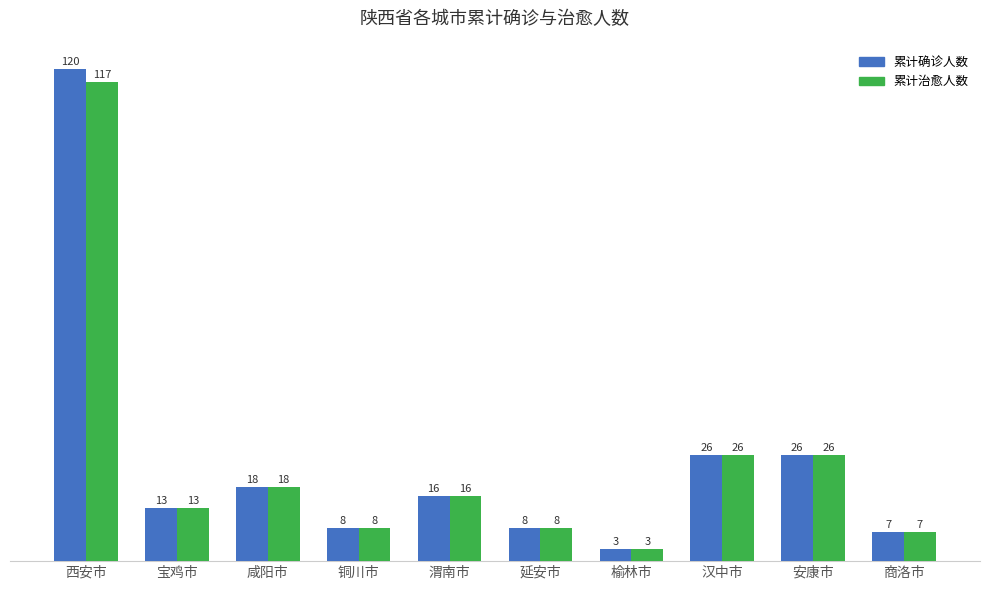

What is the difference between the maximum and minimum values in the 累计治愈人数 series?

114